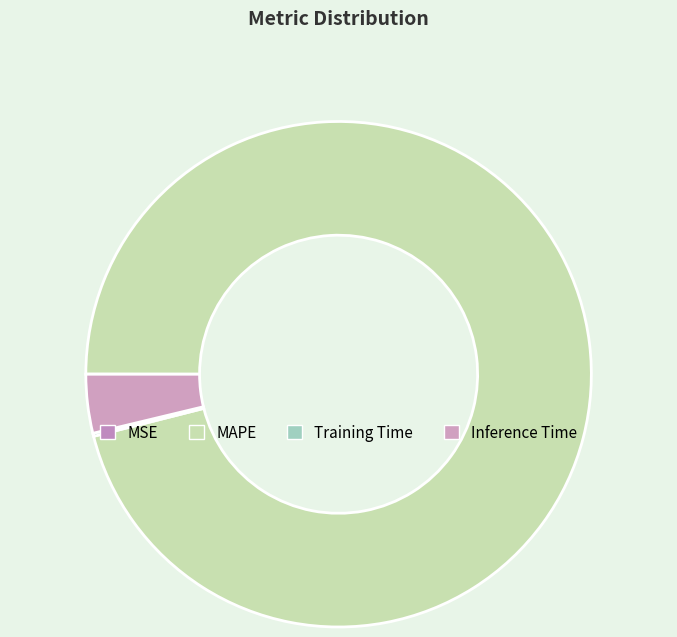

True or false: MAPE accounts for 82% of the total.

False